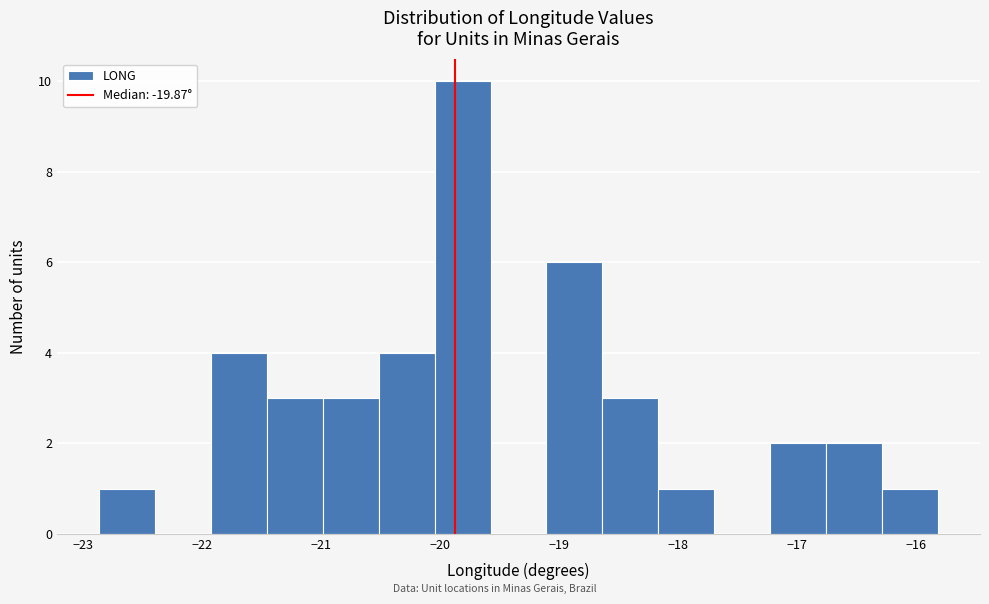

Reading left to right, transcribe this chart: for each bar, give the range it covers on the x-axis and its height. Neither the bar edges nor the heights are printed on the chart, so give them approximately, as read against the axes.

-22.9 to -22.4: 1
-22.4 to -21.9: 0
-21.9 to -21.5: 4
-21.5 to -21.0: 3
-21.0 to -20.5: 3
-20.5 to -20.0: 4
-20.0 to -19.6: 10
-19.6 to -19.1: 0
-19.1 to -18.6: 6
-18.6 to -18.2: 3
-18.2 to -17.7: 1
-17.7 to -17.2: 0
-17.2 to -16.8: 2
-16.8 to -16.3: 2
-16.3 to -15.8: 1